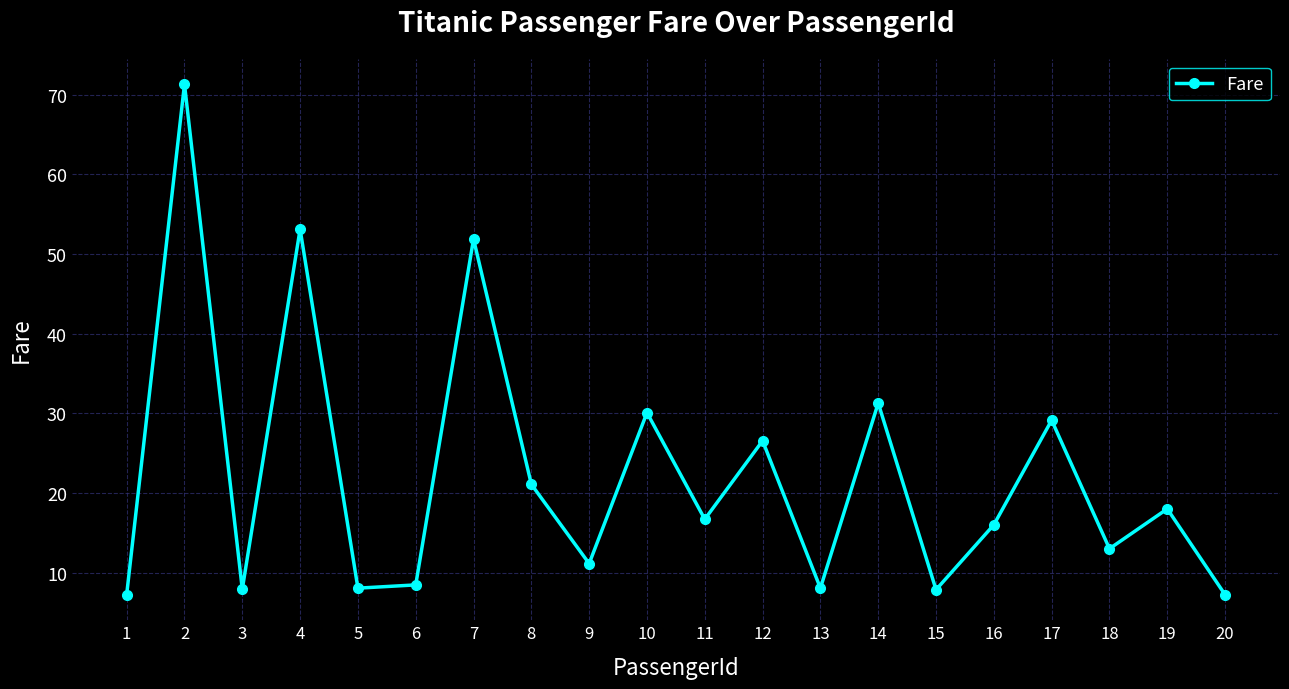

Is it true that the value at 3 is 7.9?

True